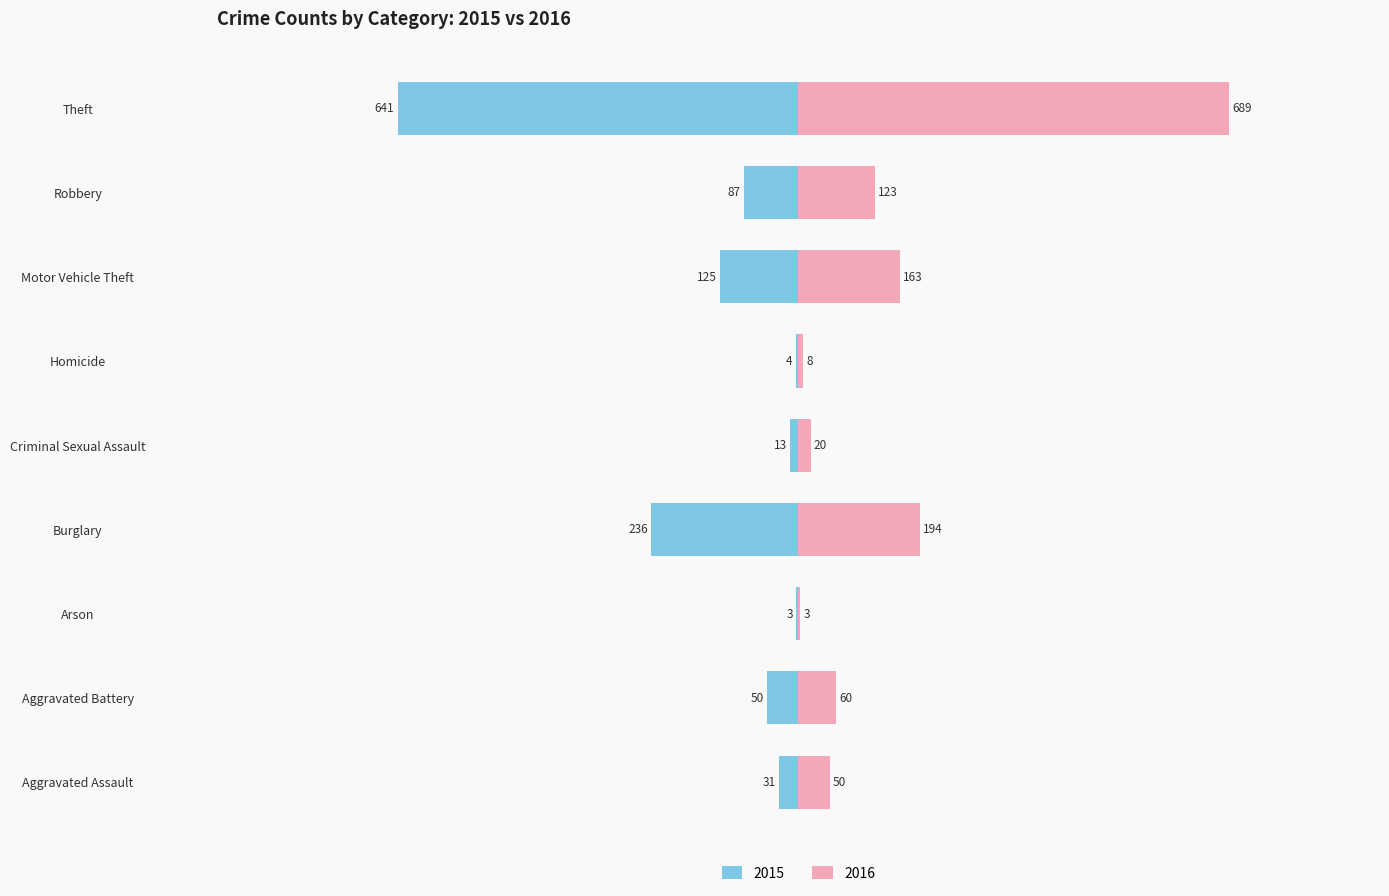

How many bars are there in total?

18